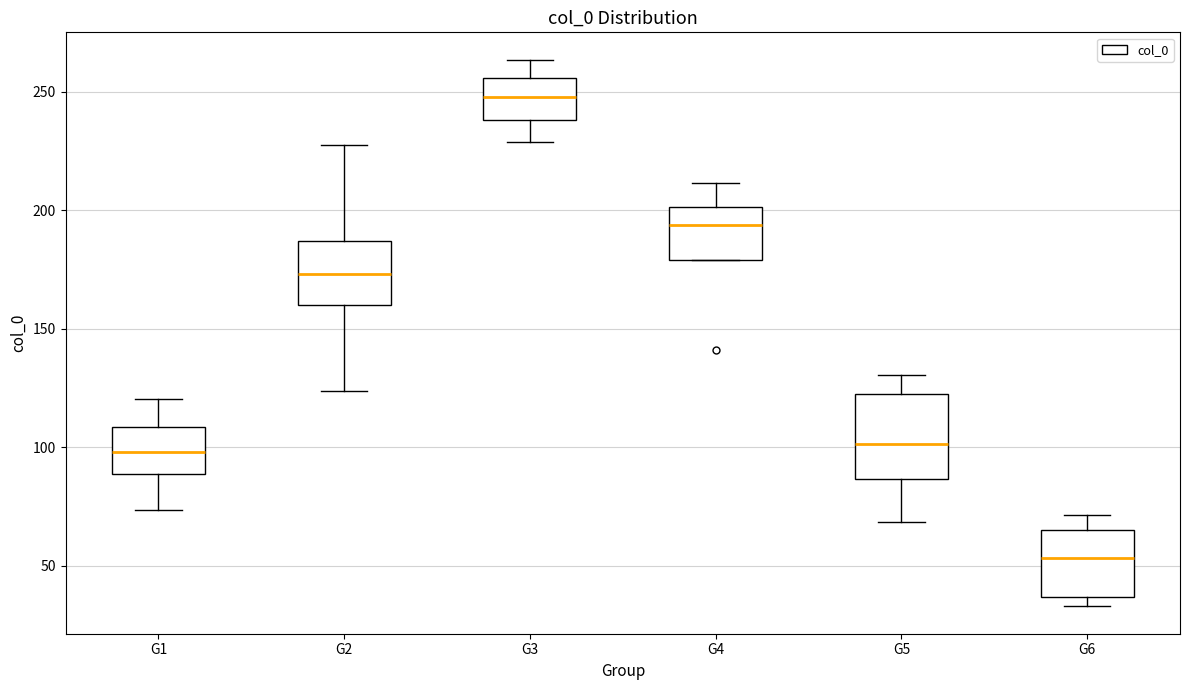

Reading left to right, read every box against the y-axis: the position of its median line, the range the box covers, and the ends of its whiskers. The values are not printed on the chart, so give them approximately, as read against the axis.

G1: median 100, box 90 to 110, whiskers 75 to 120
G2: median 175, box 160 to 185, whiskers 125 to 225
G3: median 250, box 240 to 255, whiskers 230 to 265
G4: median 195, box 180 to 200, whiskers 180 to 210
G5: median 100, box 85 to 120, whiskers 70 to 130
G6: median 55, box 35 to 65, whiskers 35 (just below the box's lower edge) to 70